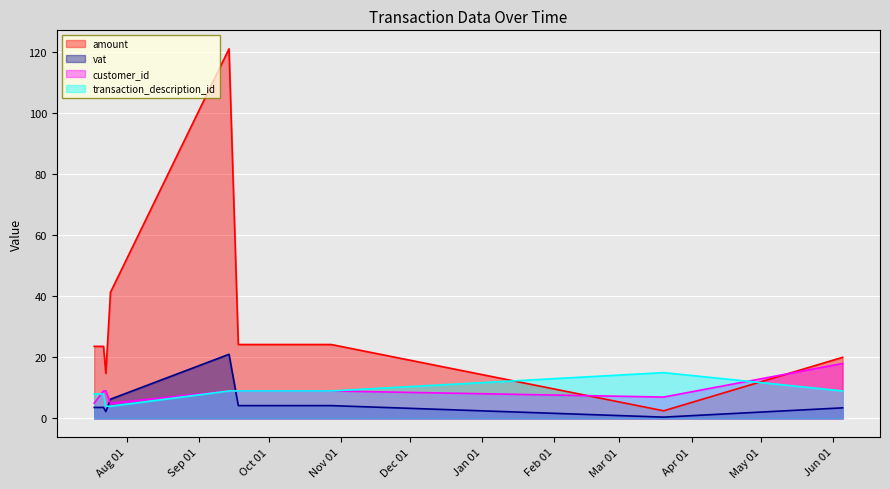

Reading left to right, list all the values displayed in this chart.

amount_line: 23.6	23.6	23.6	23.6	14.8	41.3	121.0	24.2	24.2	2.5	20.0
vat_line: 3.6	3.6	3.6	3.6	2.2	6.3	21.0	4.2	4.2	0.4	3.5
customer_id_line: 5.0	7.0	8.0	9.0	9.0	5.0	9.0	9.0	9.0	7.0	18.0
transaction_description_id_line: 8.0	8.0	8.0	8.0	4.0	4.0	9.0	9.0	9.0	15.0	9.0